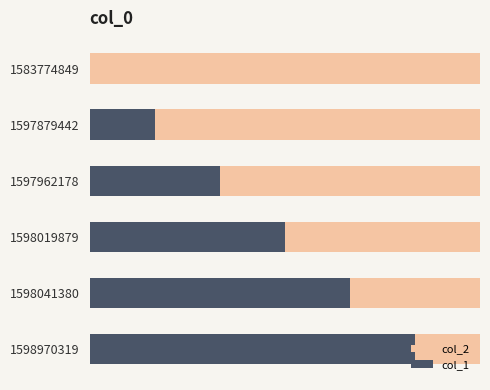

What is the total value across all series at 4?

4.5